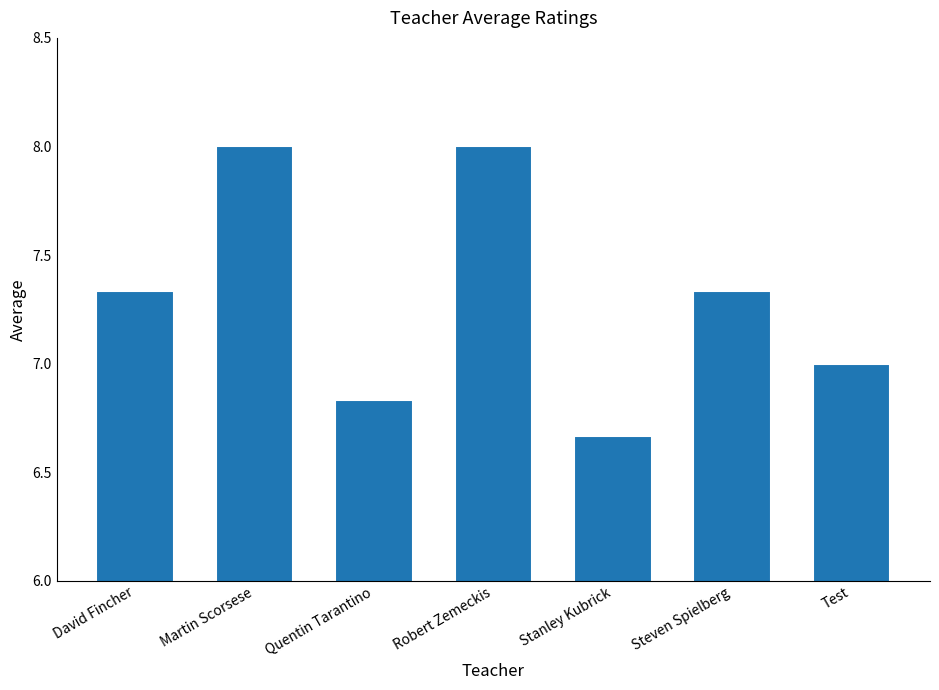

What is the value of the 4th bar from the left?

8.0